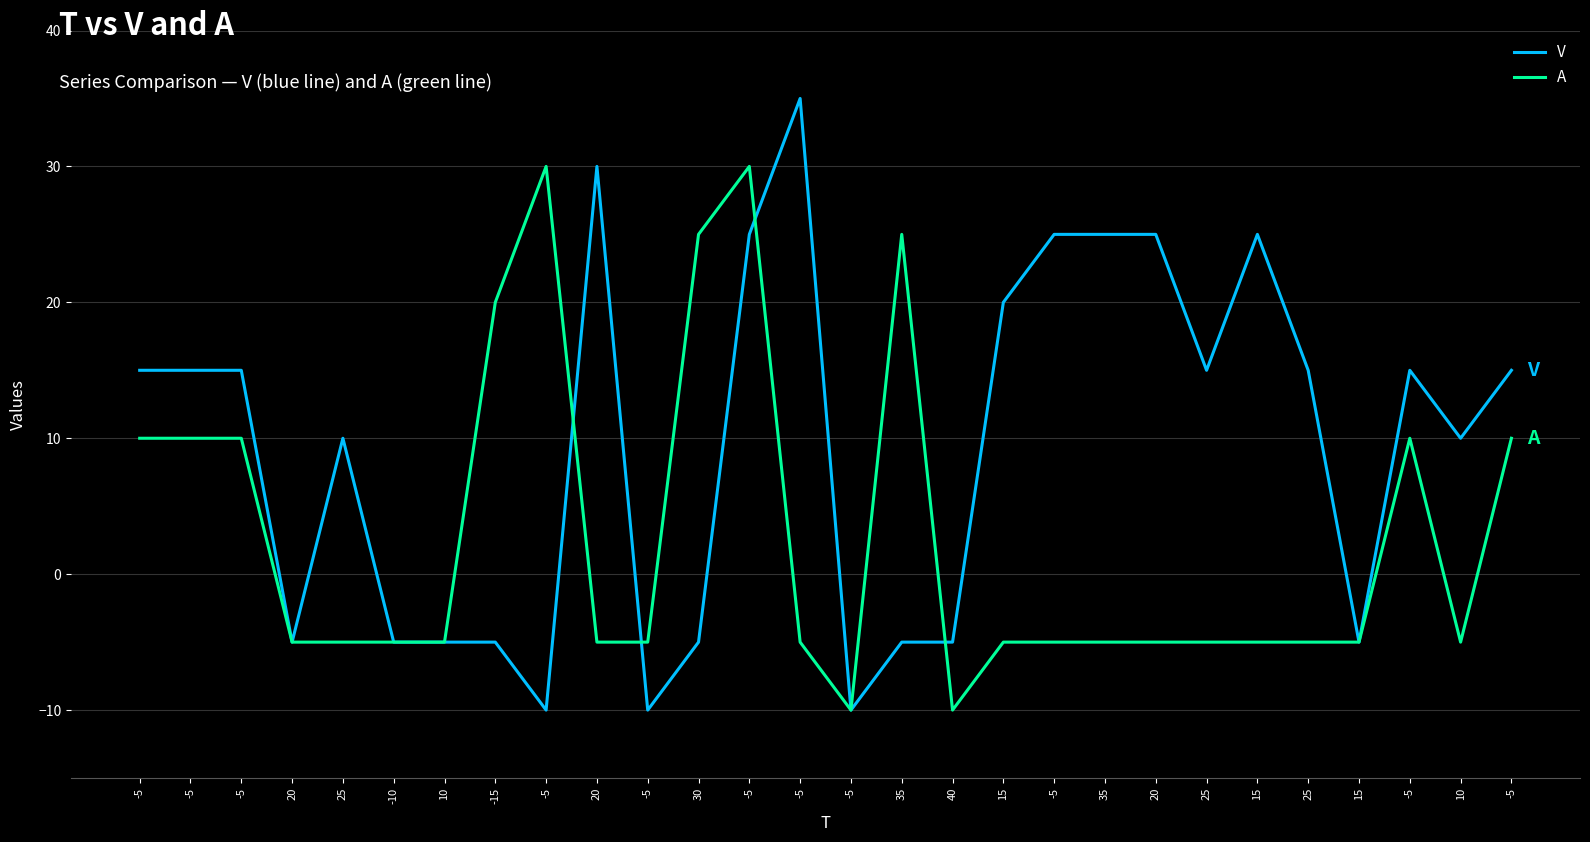

What are all the series names shown in the legend?

V, A